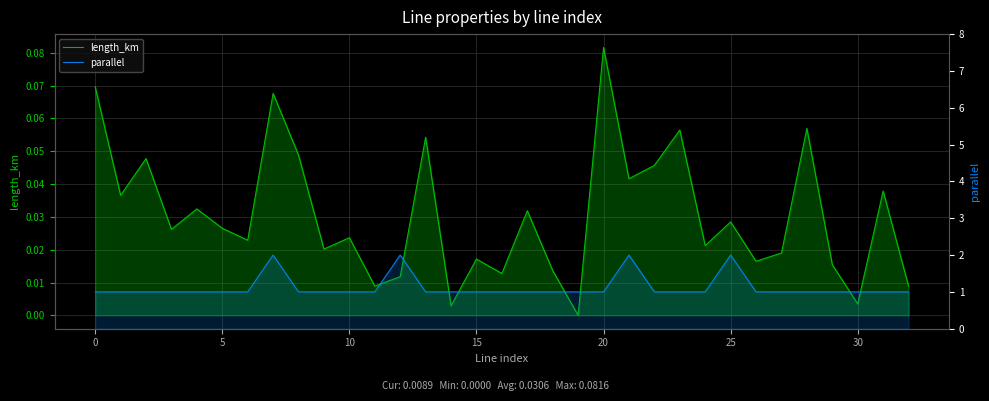

What is the approximate value of length_km at 20?

0.1